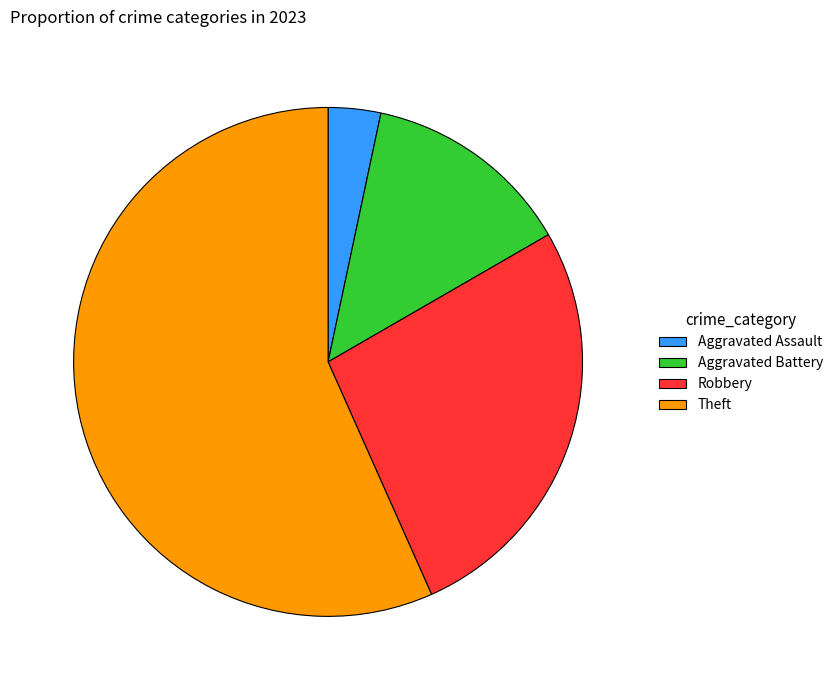

Is there any slice that represents more than half of the pie?

Yes